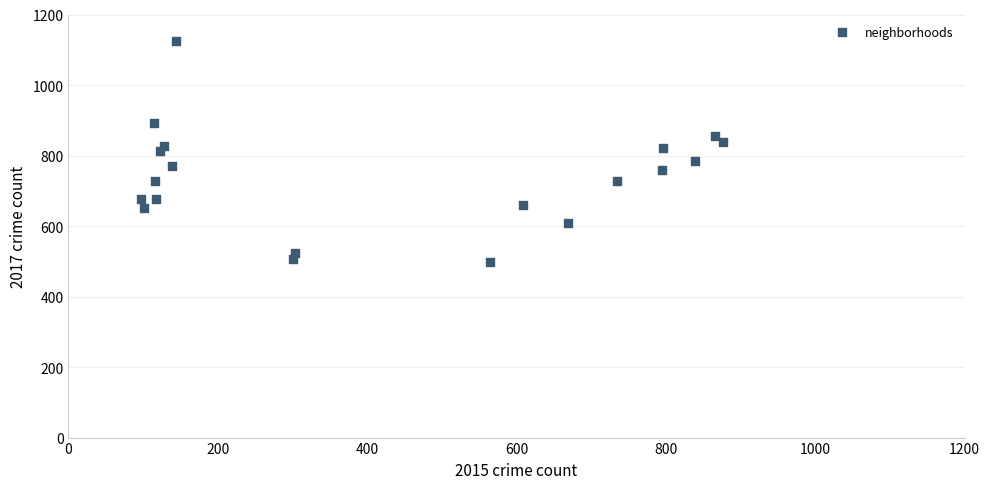

What is the range of X values (max minus min)?

780